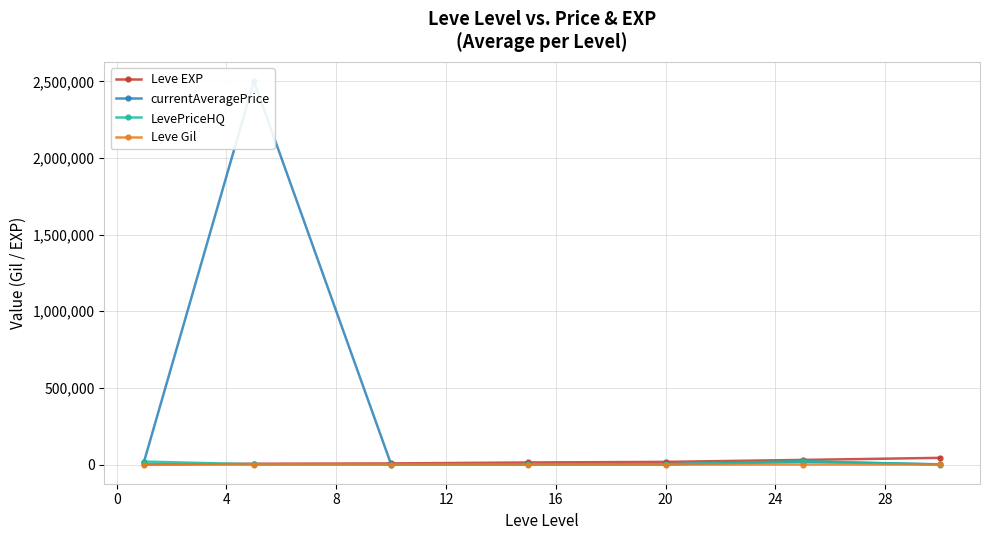

Where does the Leve EXP series first go above 13510?

20